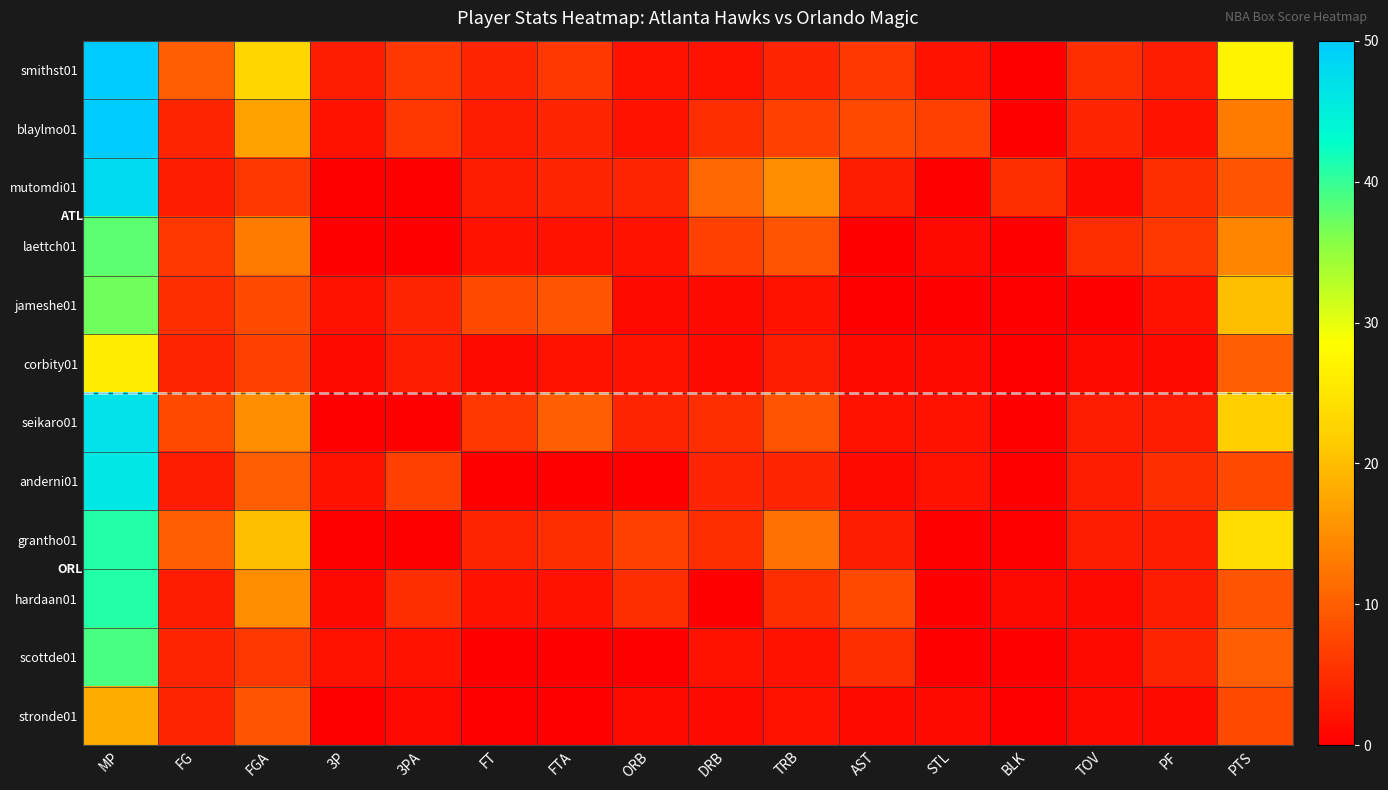

Reading left to right, what are all the values shown in this chart?

smithst01: MP=50	FG=10	FGA=23	3P=3	3PA=6	FT=4	FTA=6	ORB=2	DRB=2	TRB=4	AST=6	STL=2	BLK=0	TOV=5	PF=3	PTS=27
blaylmo01: MP=50	FG=4	FGA=17	3P=2	3PA=6	FT=3	FTA=4	ORB=2	DRB=5	TRB=7	AST=8	STL=7	BLK=0	TOV=4	PF=2	PTS=13
mutomdi01: MP=48	FG=3	FGA=6	3P=0	3PA=0	FT=3	FTA=4	ORB=4	DRB=11	TRB=15	AST=3	STL=0	BLK=5	TOV=1	PF=5	PTS=9
laettch01: MP=38	FG=6	FGA=13	3P=0	3PA=0	FT=2	FTA=2	ORB=2	DRB=7	TRB=9	AST=0	STL=1	BLK=0	TOV=5	PF=6	PTS=14
jameshe01: MP=37	FG=5	FGA=8	3P=2	3PA=4	FT=8	FTA=9	ORB=1	DRB=1	TRB=2	AST=0	STL=0	BLK=0	TOV=0	PF=2	PTS=20
corbity01: MP=26	FG=4	FGA=7	3P=1	3PA=3	FT=1	FTA=2	ORB=2	DRB=1	TRB=3	AST=1	STL=1	BLK=0	TOV=1	PF=1	PTS=10
seikaro01: MP=47	FG=8	FGA=15	3P=0	3PA=0	FT=6	FTA=10	ORB=4	DRB=5	TRB=9	AST=2	STL=2	BLK=0	TOV=3	PF=3	PTS=22
anderni01: MP=46	FG=3	FGA=10	3P=2	3PA=7	FT=0	FTA=0	ORB=0	DRB=4	TRB=4	AST=1	STL=2	BLK=0	TOV=3	PF=5	PTS=8
grantho01: MP=41	FG=10	FGA=20	3P=0	3PA=0	FT=4	FTA=5	ORB=7	DRB=5	TRB=12	AST=3	STL=0	BLK=0	TOV=3	PF=3	PTS=24
hardaan01: MP=41	FG=3	FGA=15	3P=1	3PA=5	FT=2	FTA=2	ORB=5	DRB=0	TRB=5	AST=8	STL=0	BLK=1	TOV=1	PF=3	PTS=9
scottde01: MP=39	FG=4	FGA=6	3P=2	3PA=2	FT=0	FTA=0	ORB=0	DRB=2	TRB=2	AST=5	STL=0	BLK=0	TOV=1	PF=4	PTS=10
stronde01: MP=18	FG=4	FGA=9	3P=0	3PA=1	FT=0	FTA=0	ORB=1	DRB=1	TRB=2	AST=1	STL=1	BLK=0	TOV=1	PF=1	PTS=8